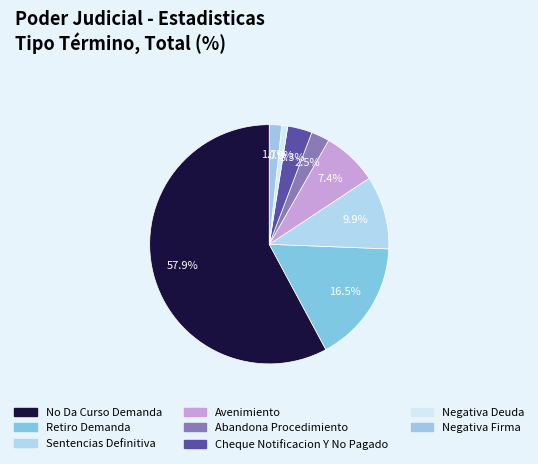

Does Avenimiento represent more than half of the total?

No